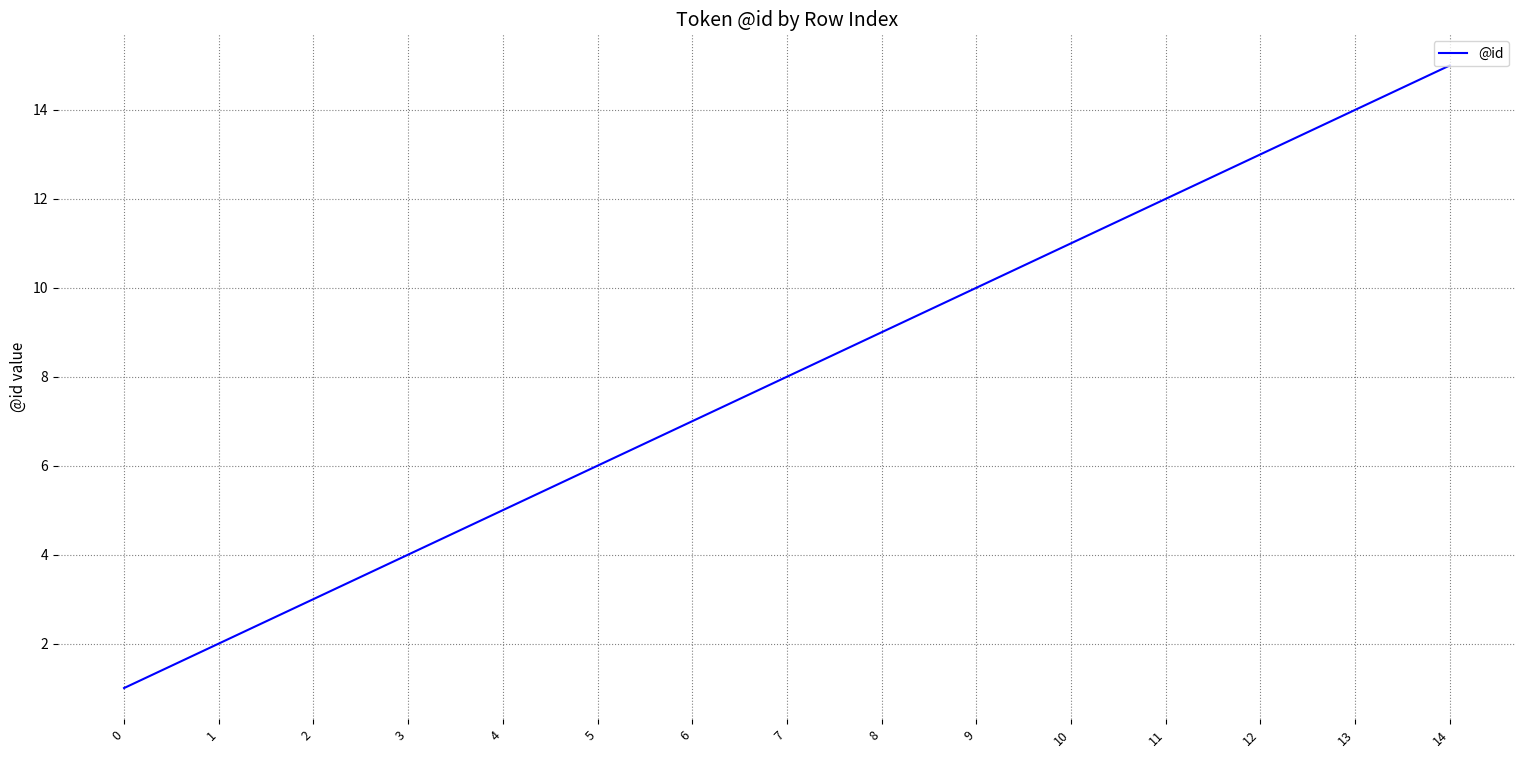

What is the difference between the maximum and minimum values?

14